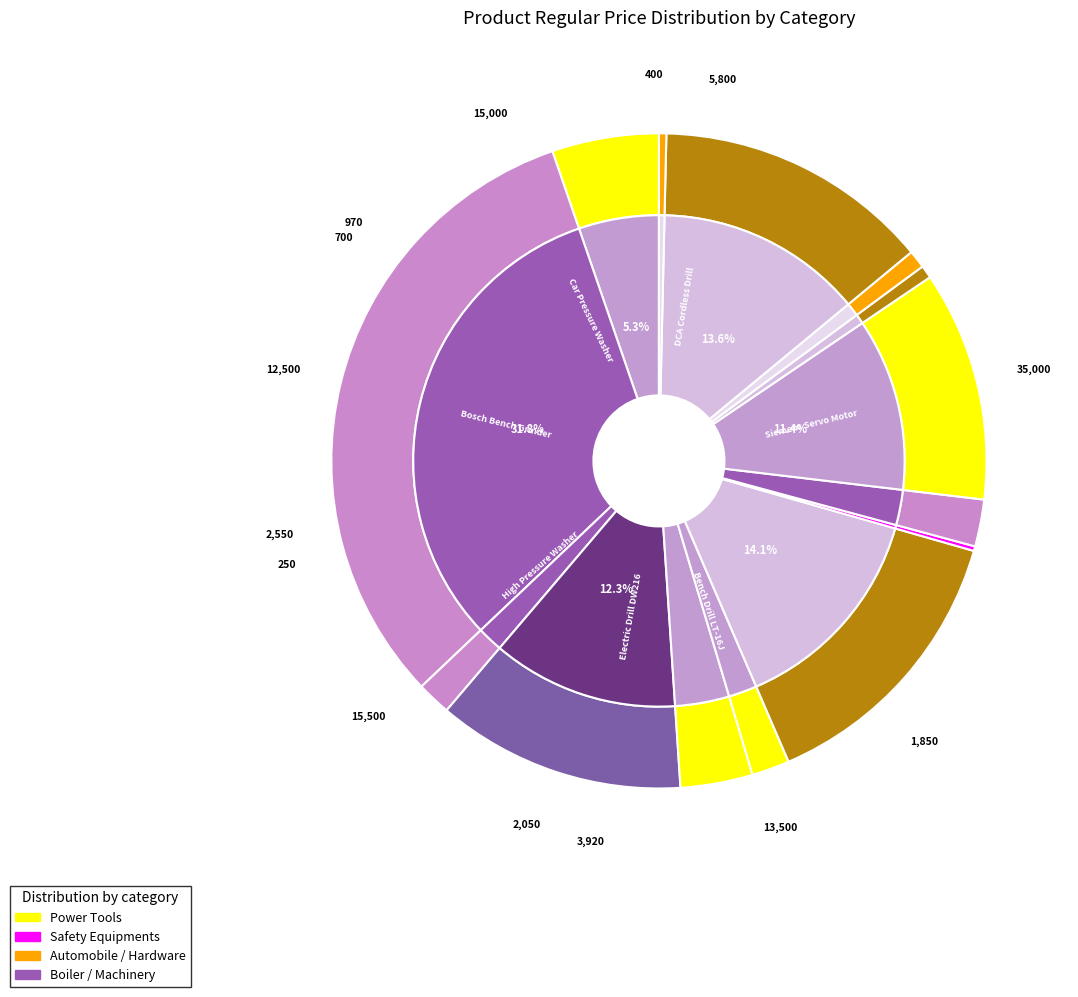

Is there any slice that represents more than half of the pie?

No